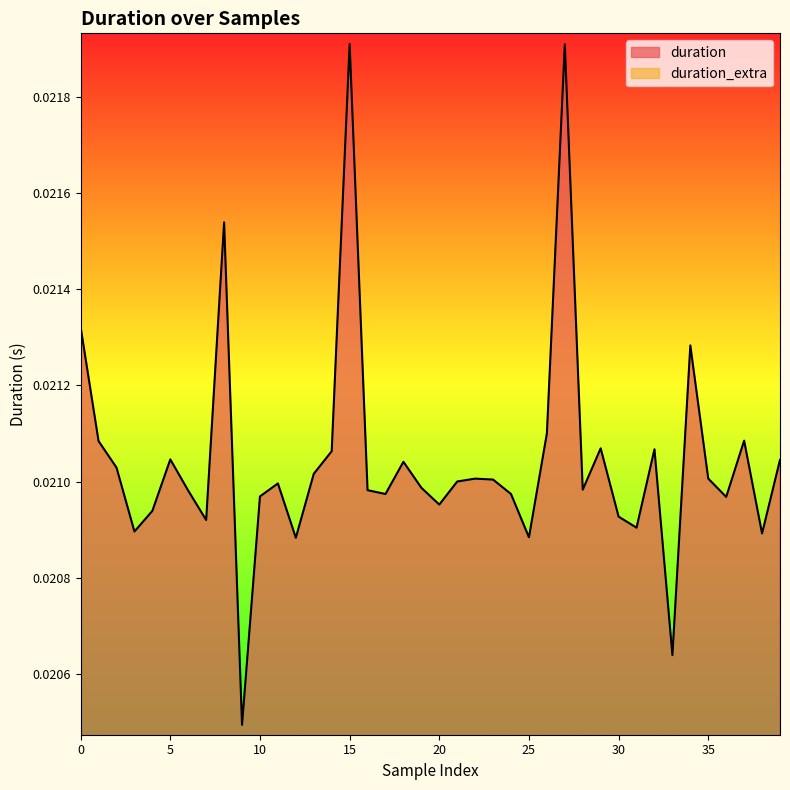

At which category does the chart reach its minimum across all series?

9